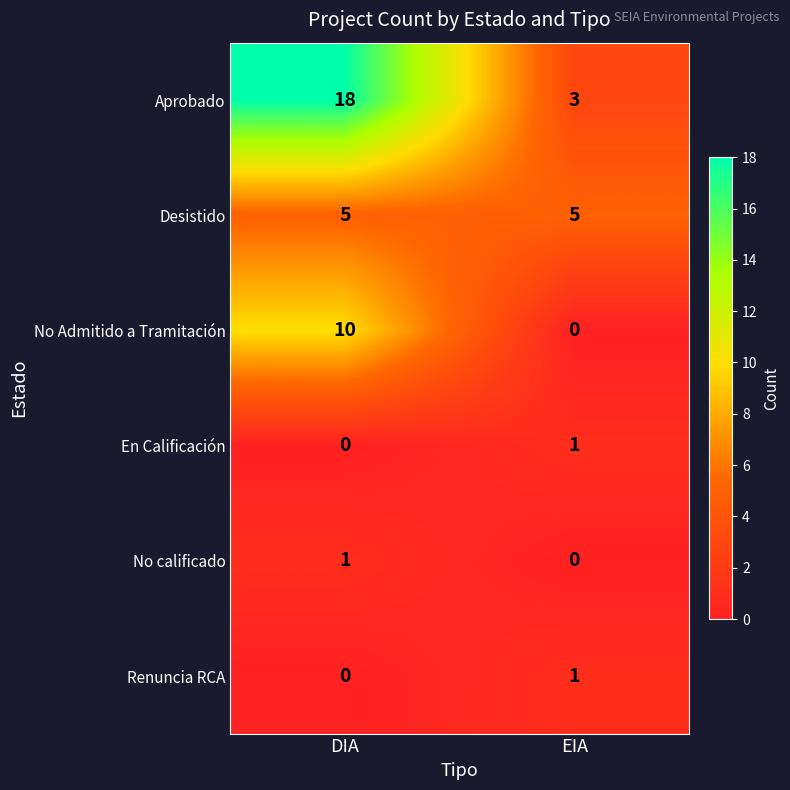

Reading left to right, list all the values displayed in this chart.

Aprobado: 18	3
Desistido: 5	5
No Admitido a Tramitación: 10	0
En Calificación: 0	1
No calificado: 1	0
Renuncia RCA: 0	1